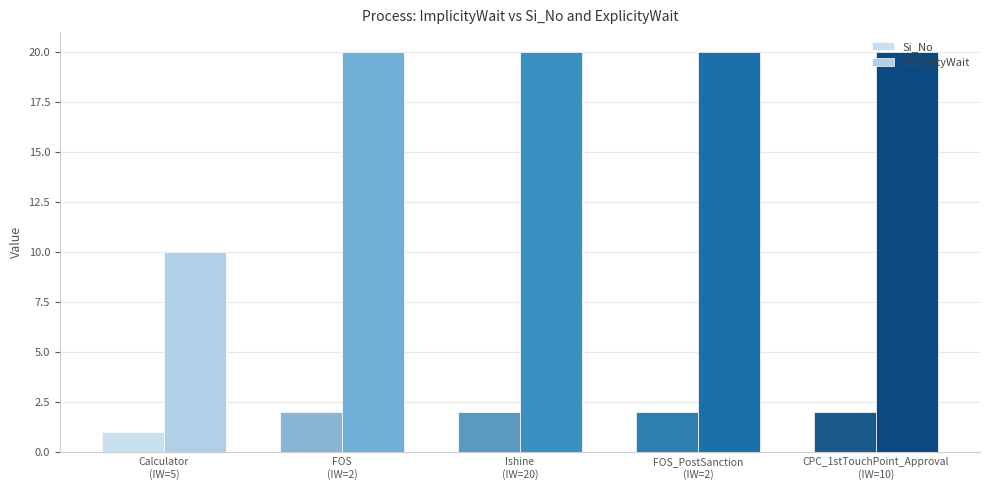

How many groups of bars are there?

5